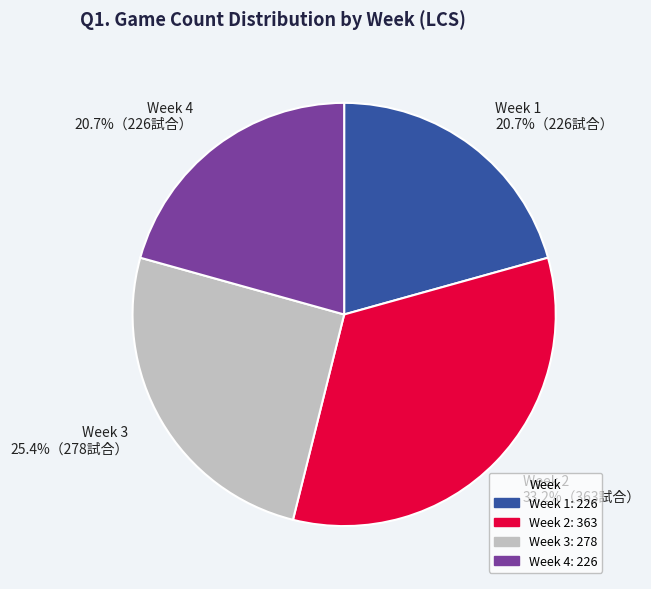

What percentage is the Week 3 slice, to the nearest percent?

25%